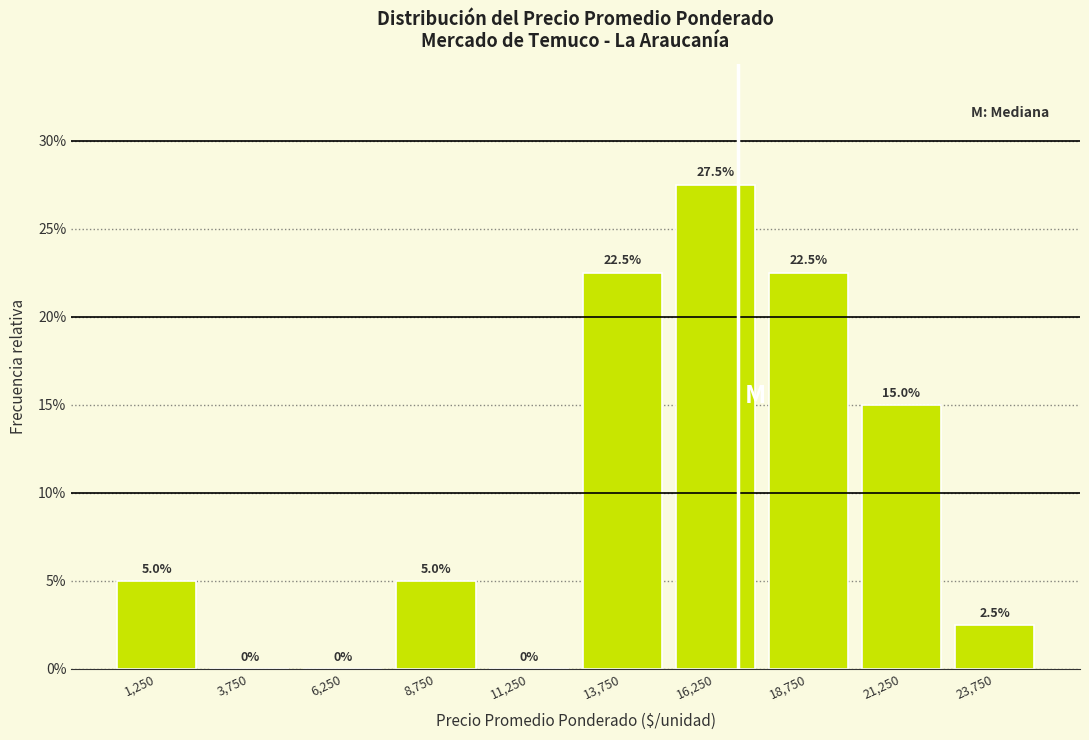

Over which range of the x-axis is the bar tallest?

15000 to 17500